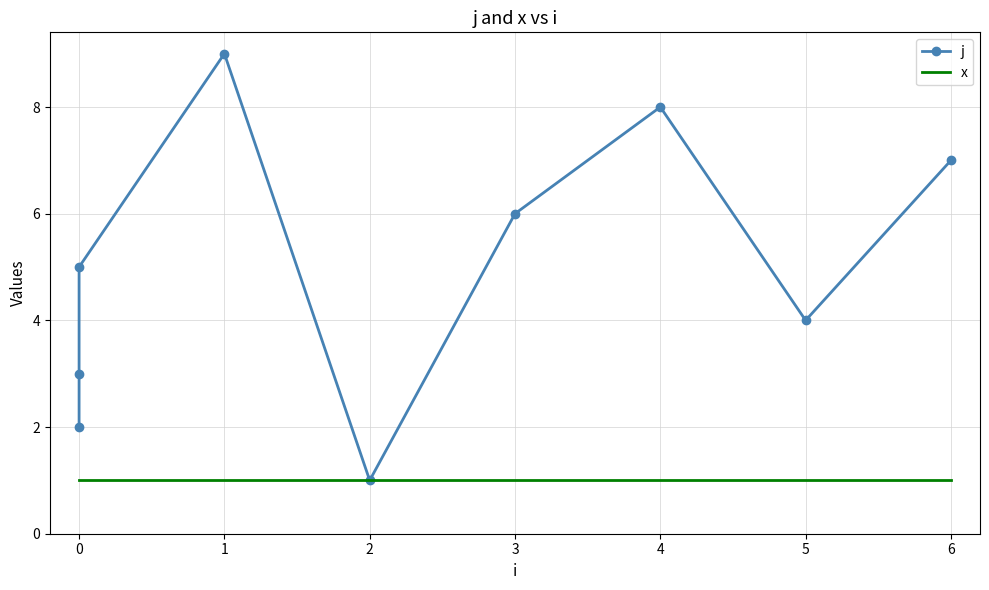

What is the maximum value for x?

1